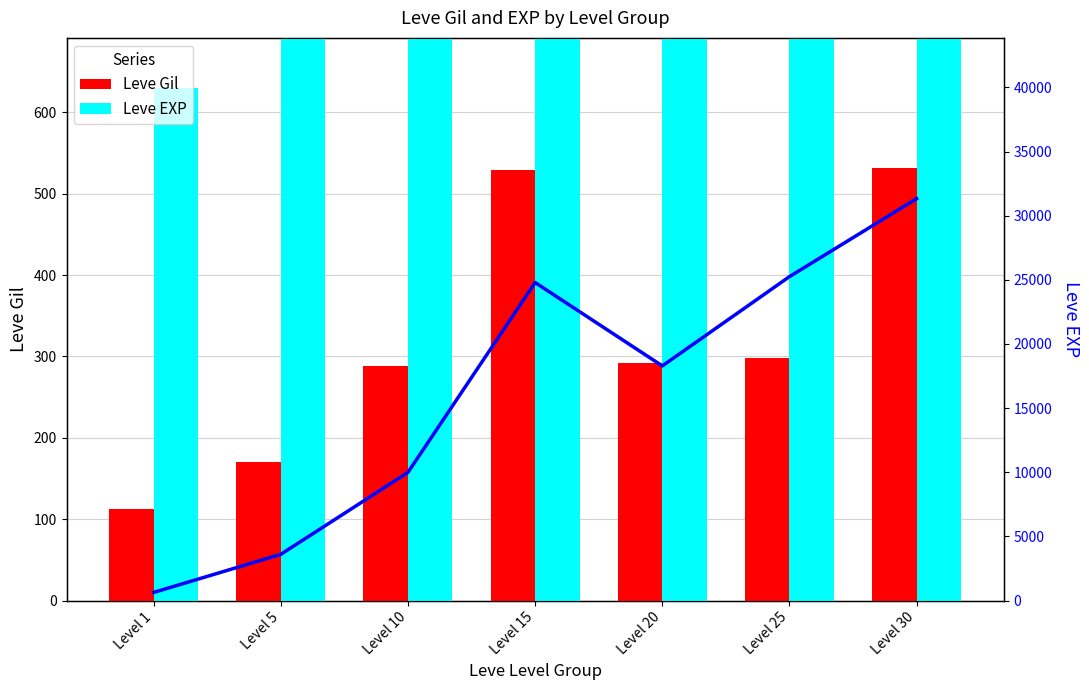

What is the difference between the highest and lowest values at Level 25?

24952